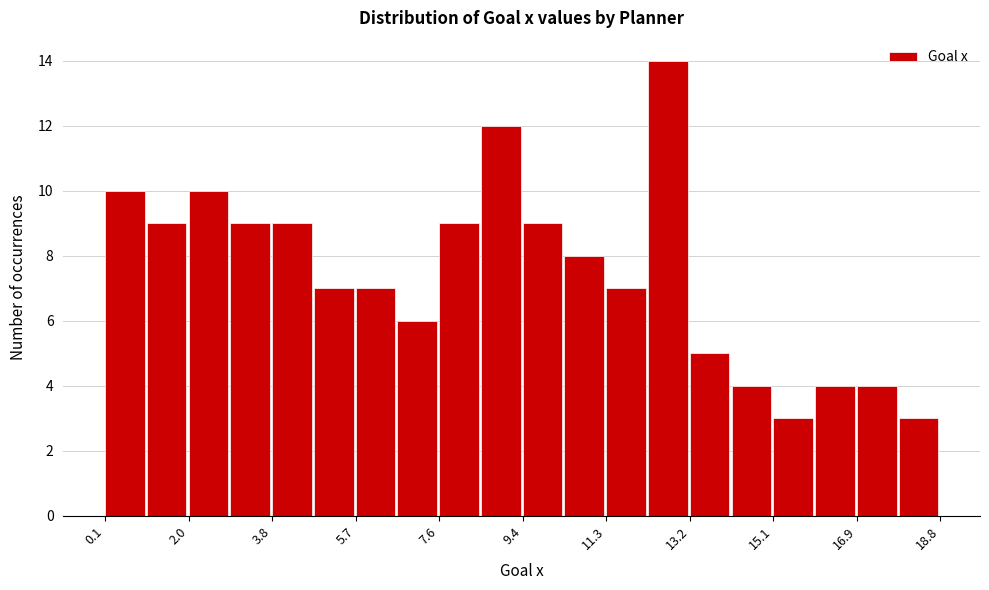

How tall is the bar that spans 12.2 to 13.2 on the x-axis? Neither the bar edges nor the heights are printed on the chart, so give them approximately, as read against the axes.

14